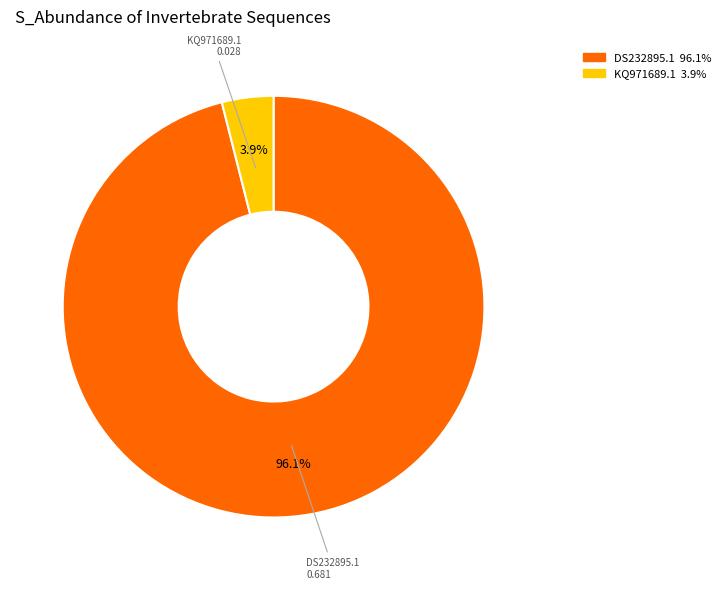

How many slices are in this pie chart?

2